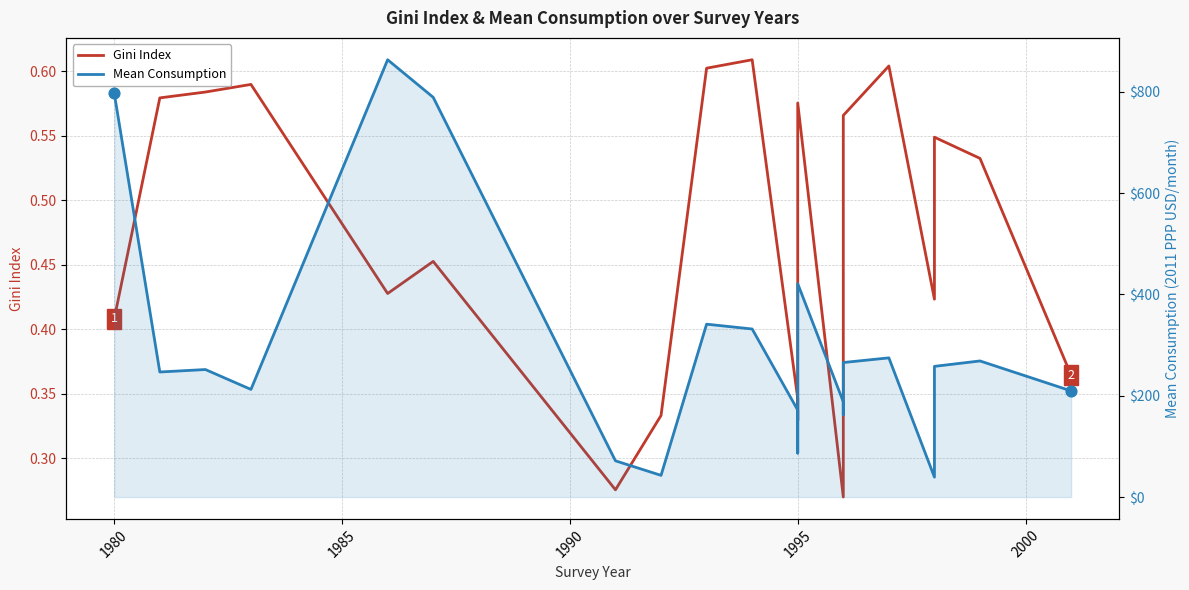

Which series has the largest total across all categories?

Mean Consumption